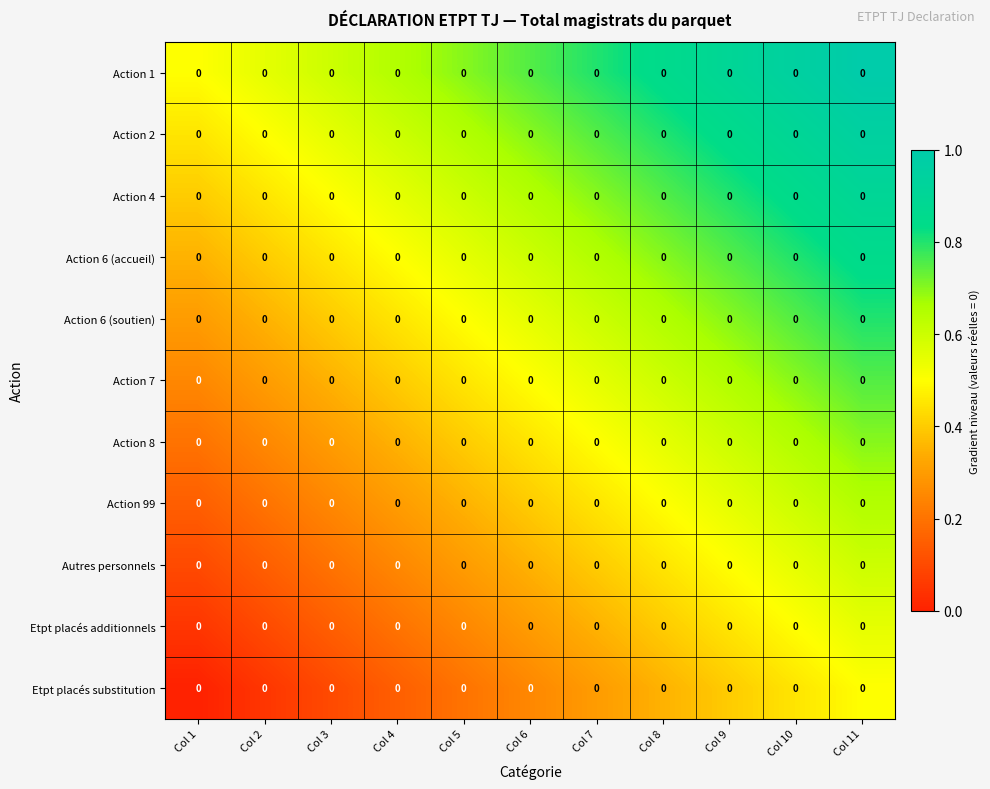

The Action 6 (soutien) series shows 0.4 at Col 9. True or false?

False